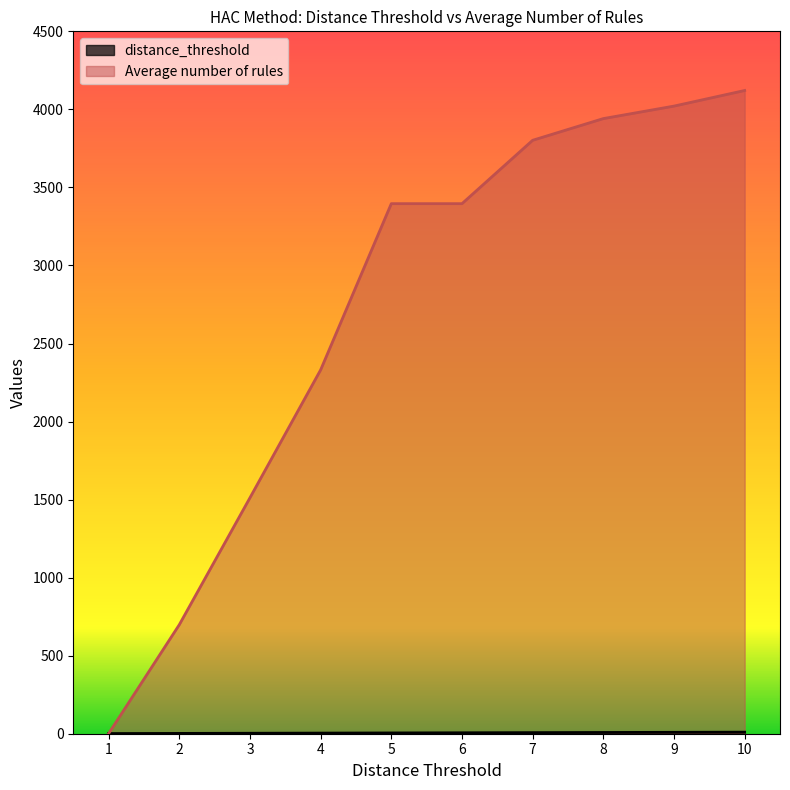

What is the value of the distance_threshold point at the 3rd from the left?

3.0